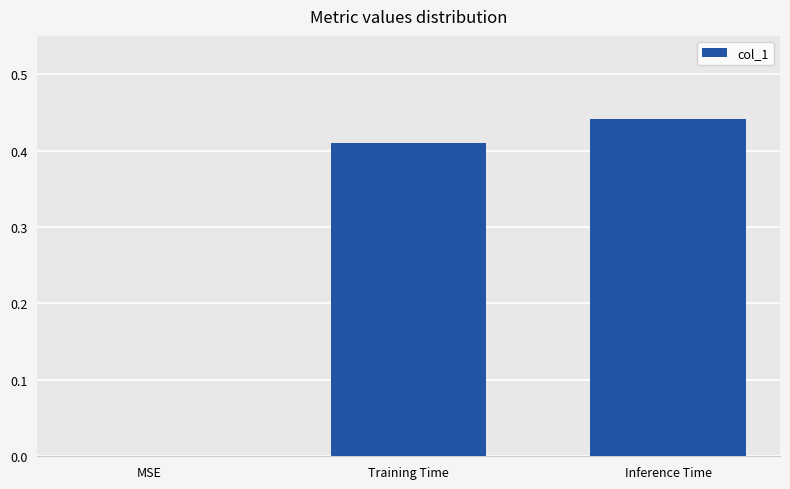

How many values are between 0 and 1?

3